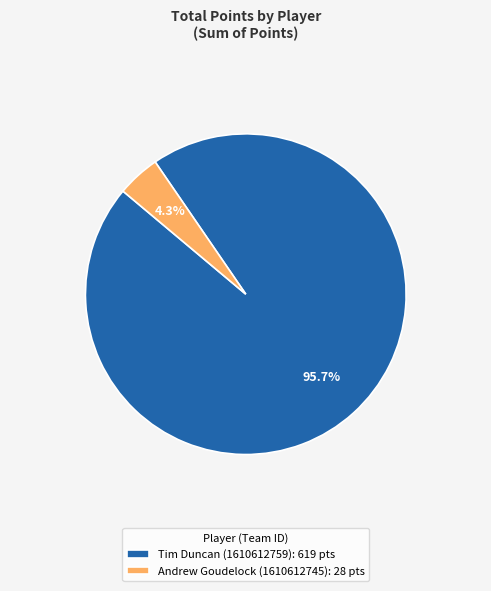

Does Andrew Goudelock (1610612745) account for over 50% of the chart?

No